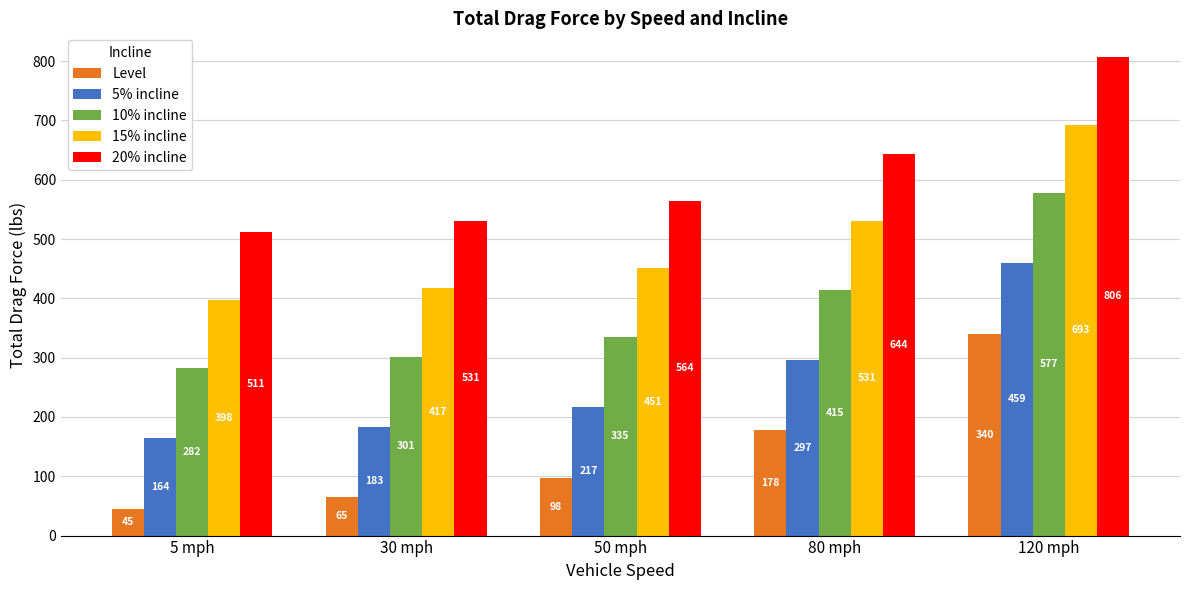

The 15% incline series shows 244.0 at 30 mph. True or false?

False